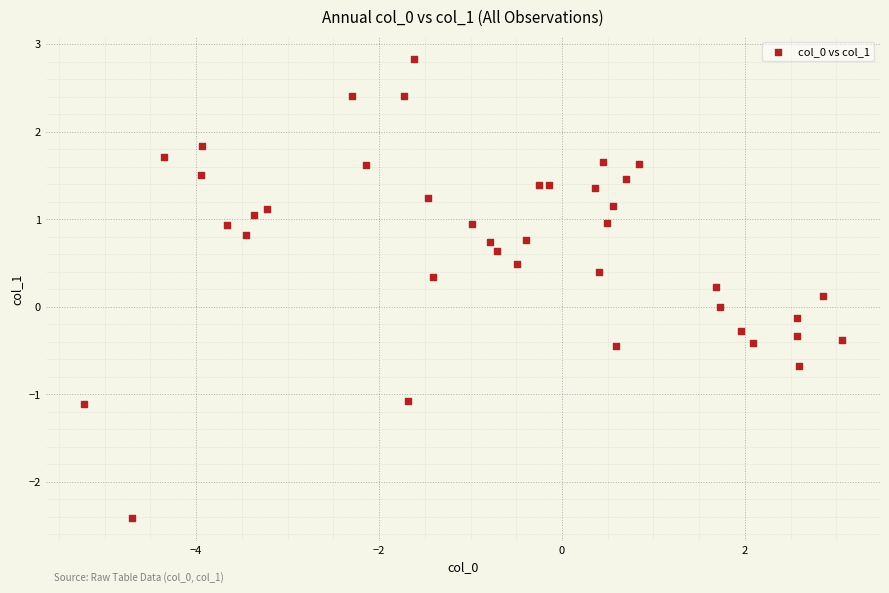

What is the range of Y values (max minus min)?

5.2